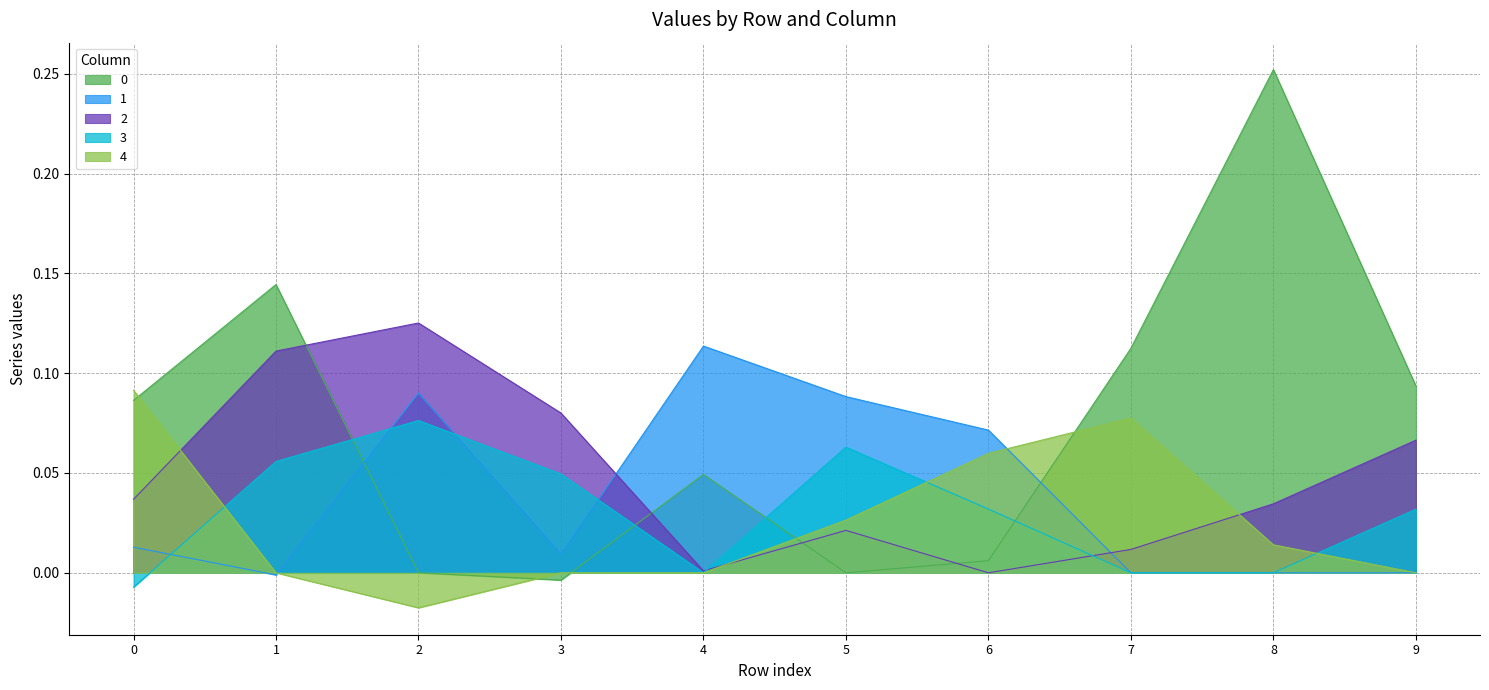

How many data points in 3 are above 0?

6